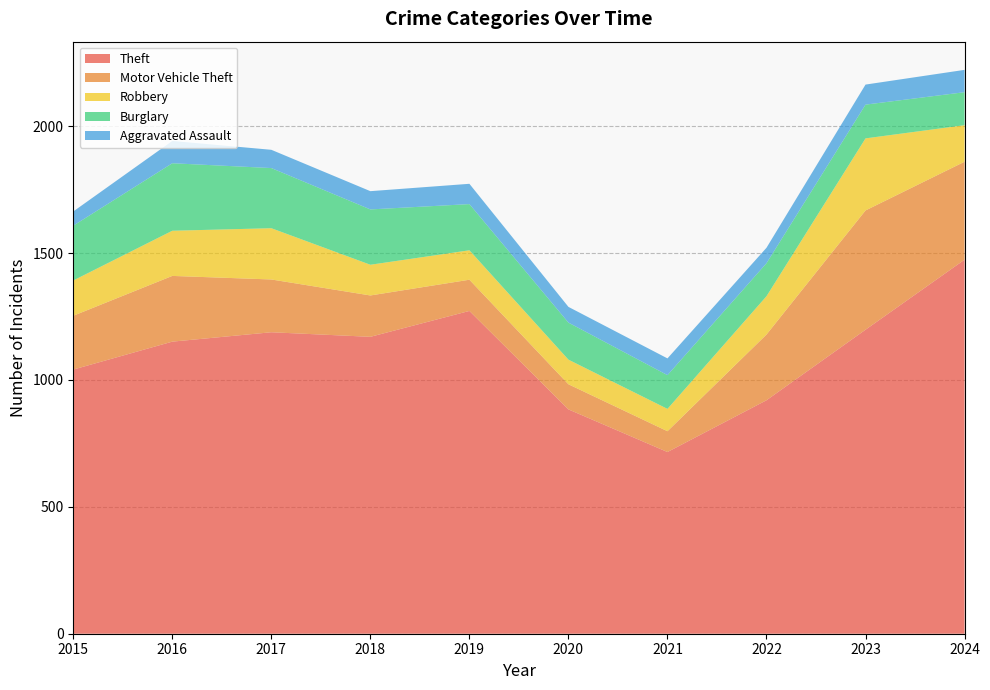

Reading left to right, transcribe all the data shown in this chart.

Aggravated Assault: 56	88	72	72	80	62	66	61	79	88
Burglary: 216	266	237	218	182	146	133	130	133	130
Motor Vehicle Theft: 212	259	208	163	123	99	82	259	470	386
Robbery: 139	178	202	121	116	97	88	151	284	144
Theft: 1041	1151	1188	1170	1272	884	716	920	1198	1474